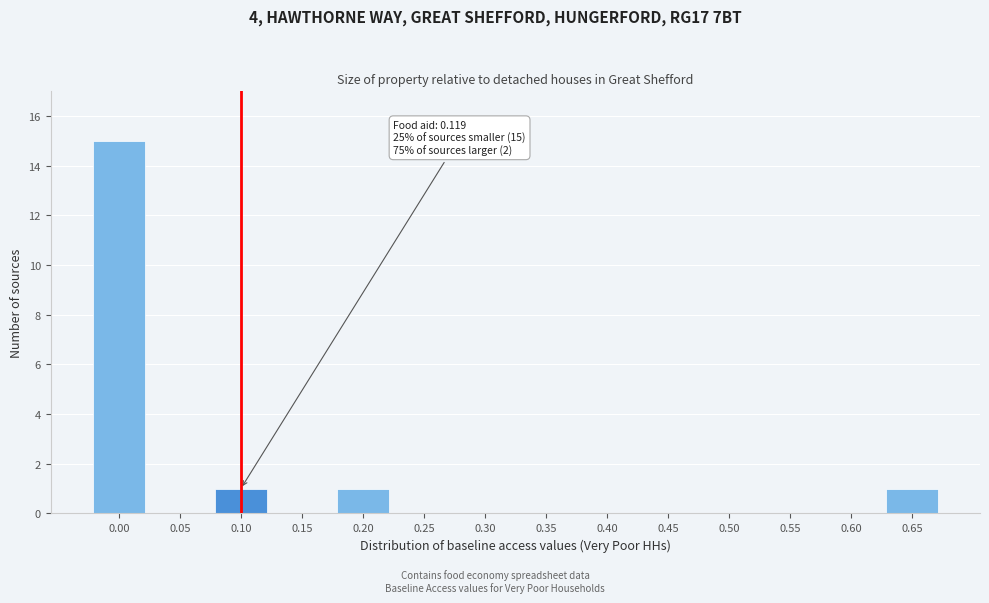

Reading left to right, extract all data points from this chart.

0.00=15	0.05=0	0.10=1	0.15=0	0.20=1	0.25=0	0.30=0	0.35=0	0.40=0	0.45=0	0.50=0	0.55=0	0.60=0	0.65=1